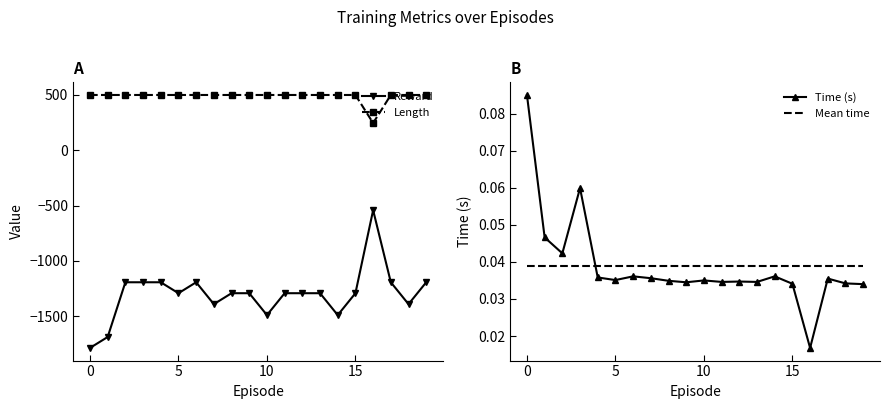

What is the minimum value shown in the chart?

-1788.0